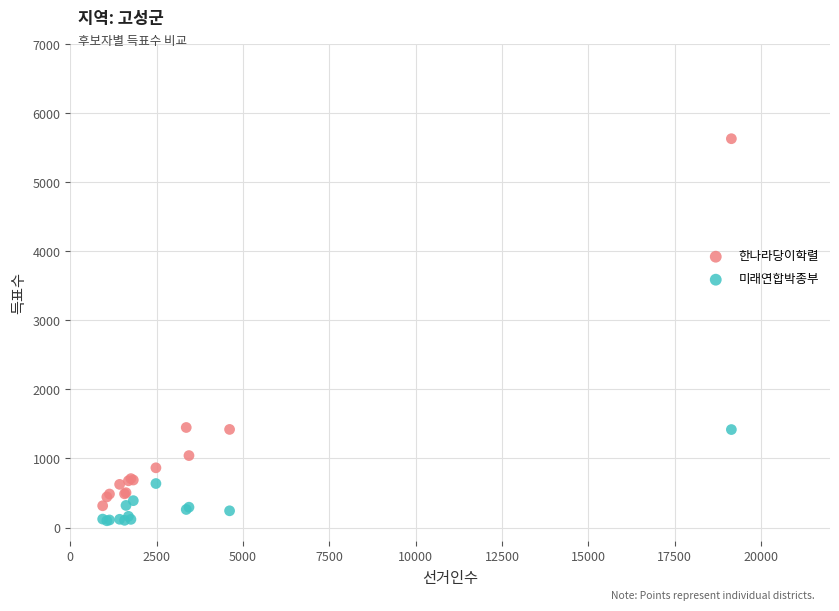

What is the X range (max minus min) for the scatter plot?

18206